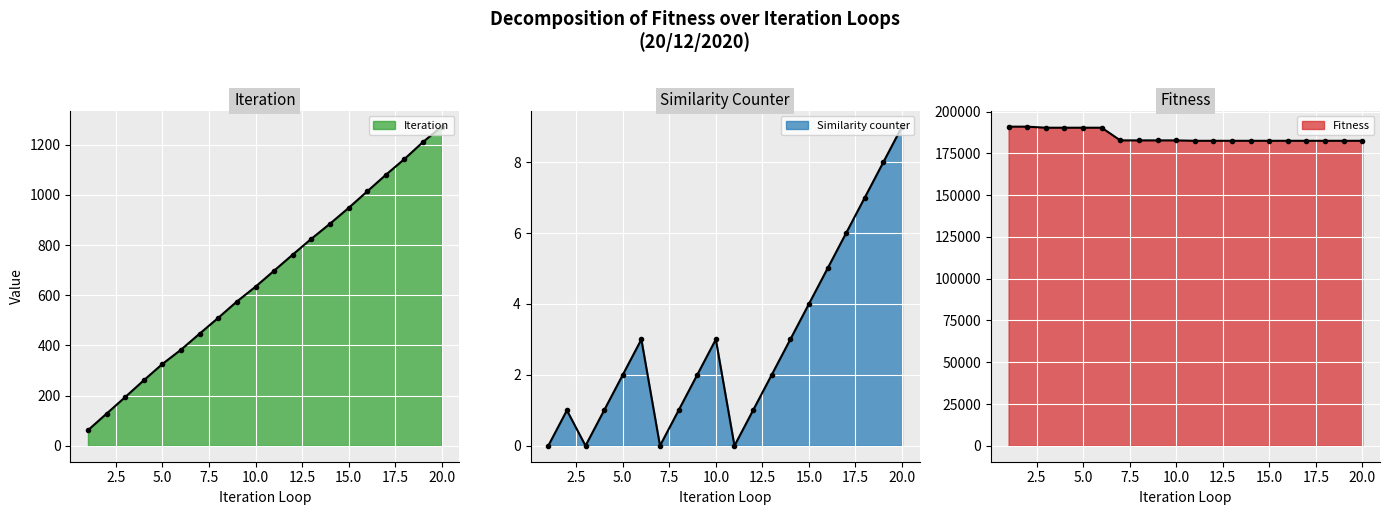

Which has a higher value, 13 or 5?

13